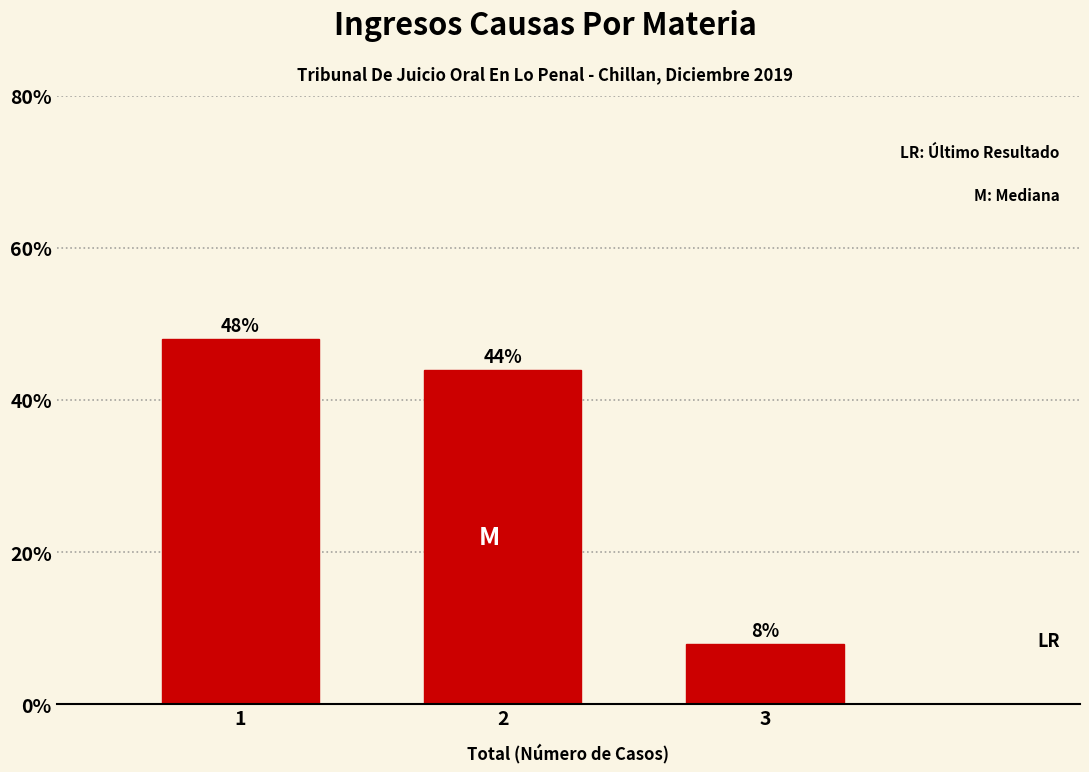

Reading left to right, transcribe all the data shown in this chart.

48	44	8